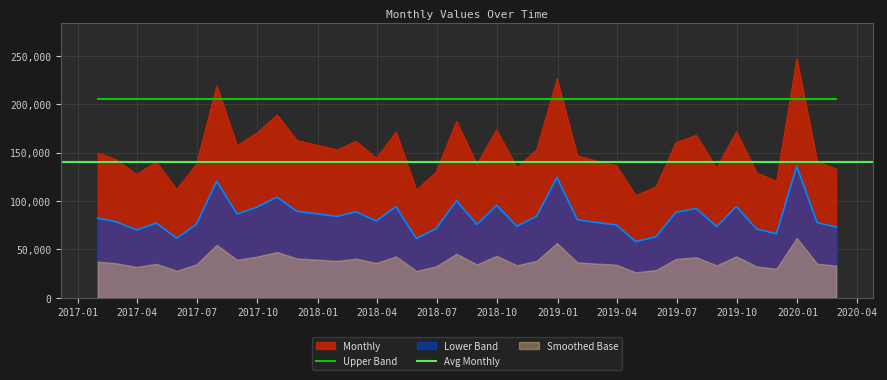

True or false: Monthly and Lower Band cross at least once.

False